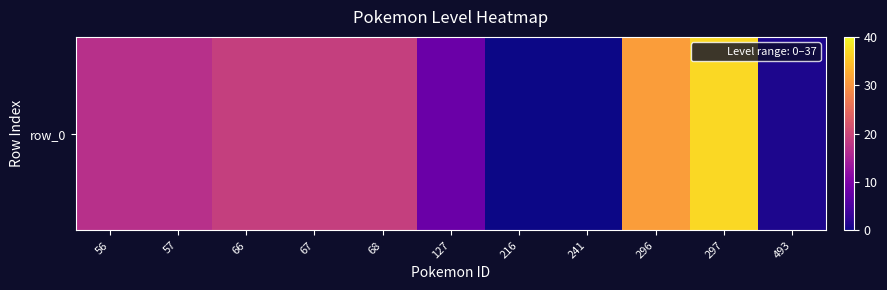

What is the difference between the second highest and second lowest values?

31